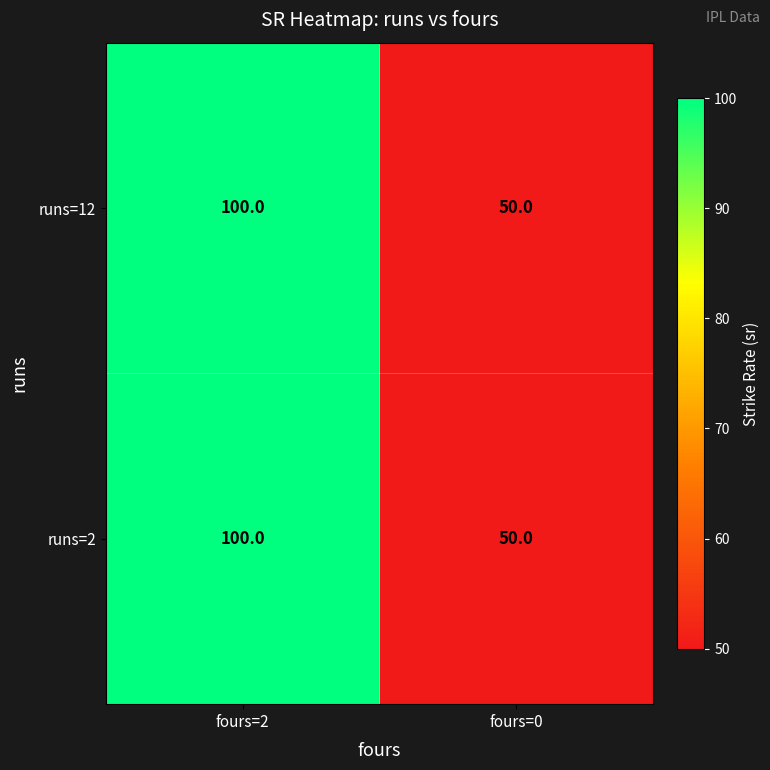

Reading right to left, extract all data points from this chart.

runs=12: 50	100
runs=2: 50	100